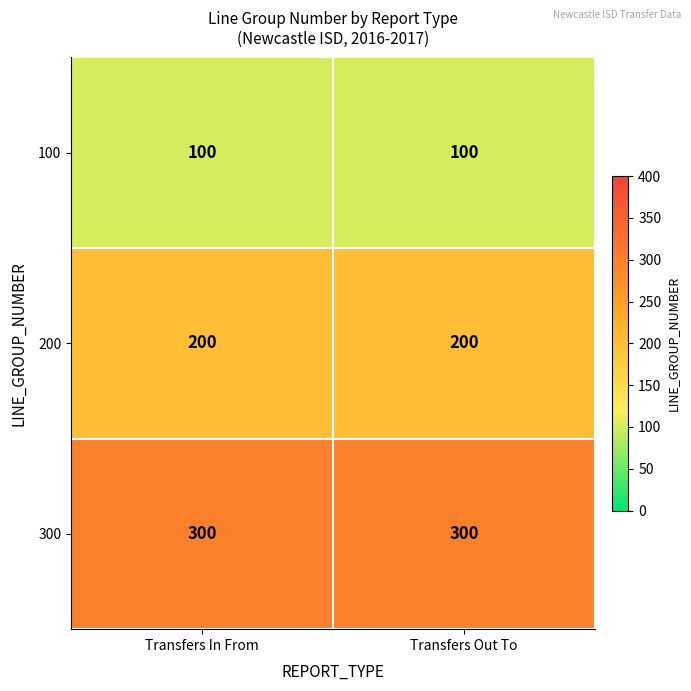

At how many categories does at least one series exceed 170?

2